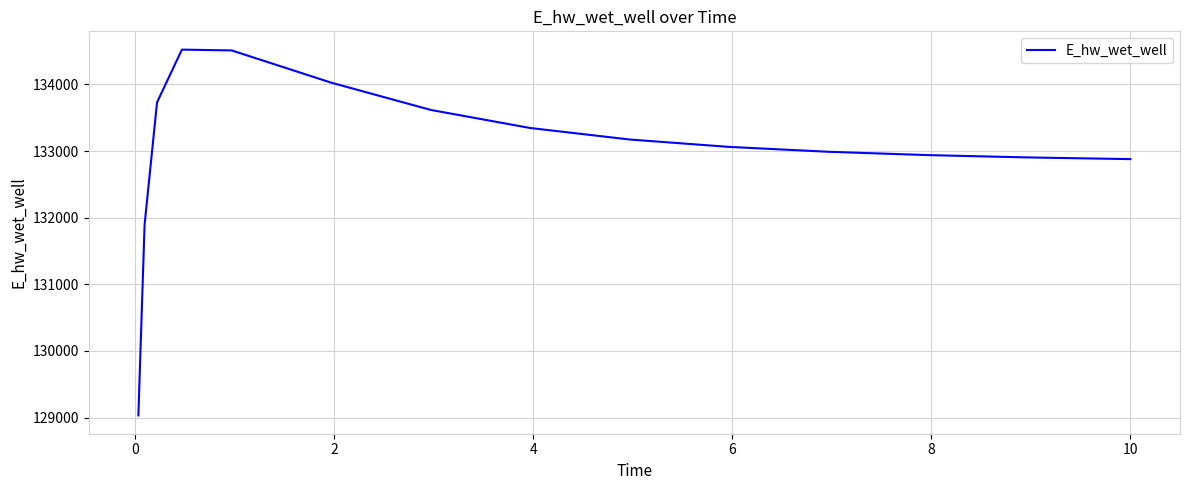

What is the difference between the maximum and minimum values?

5491.7